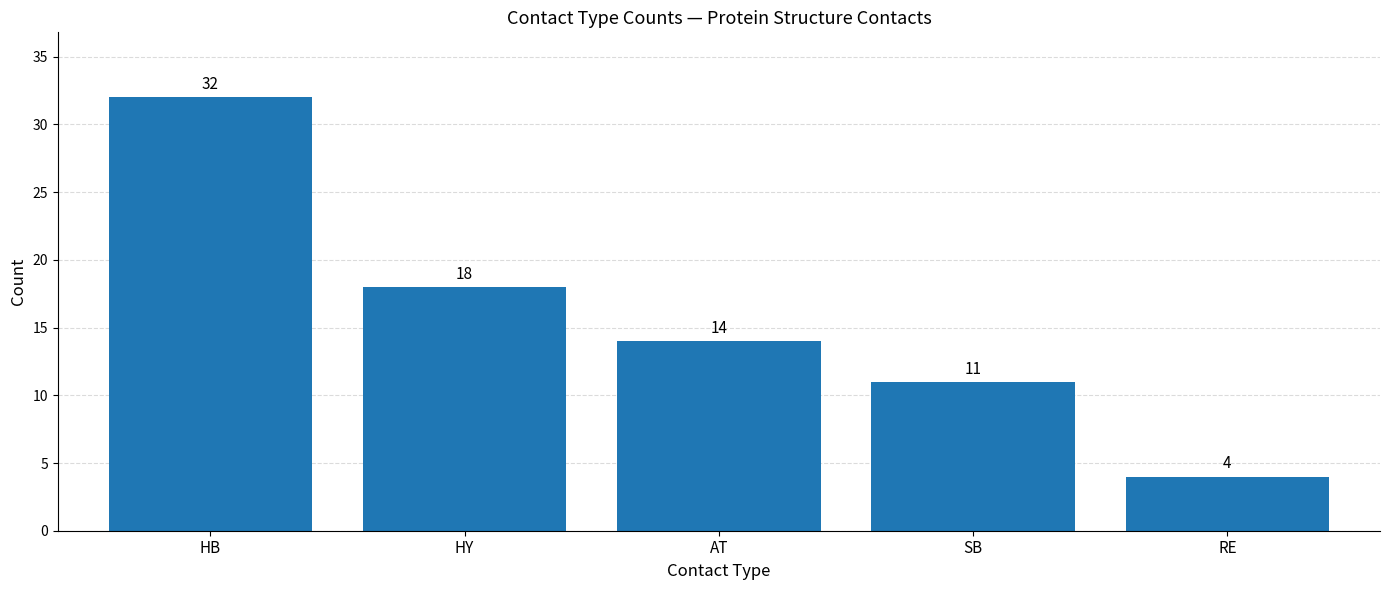

What is the approximate value at RE, to the nearest 5?

5